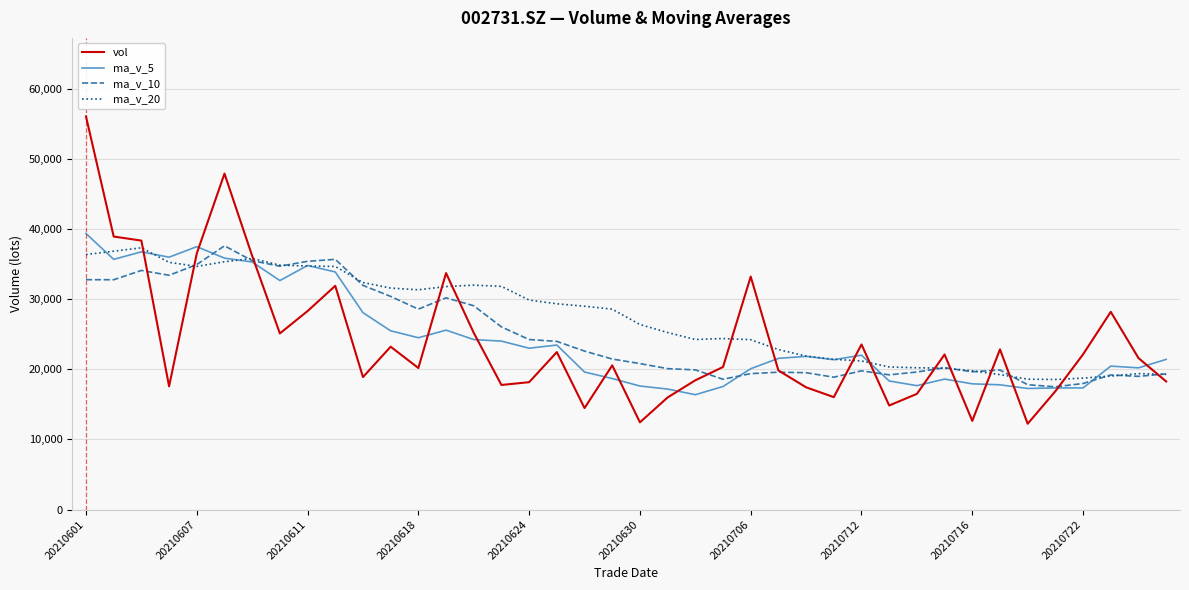

What is the minimum value for ma_v_20?

18537.7